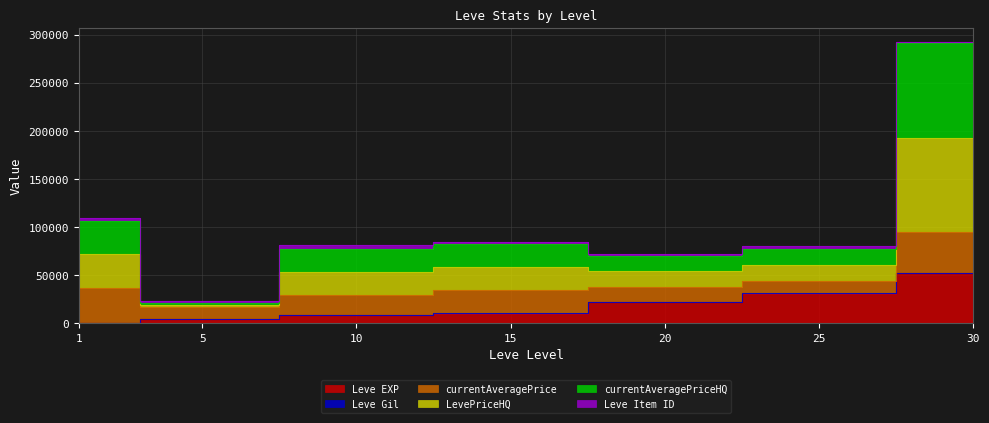

True or false: Leve EXP has a value of 69940 at 30.

False